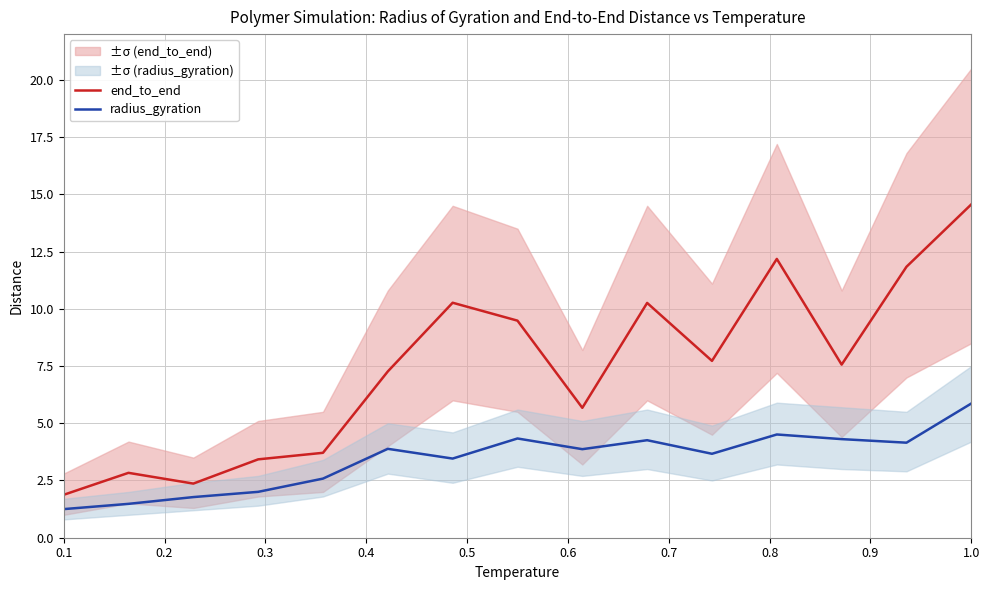

How many values in the radius_gyration series are below 3?

5